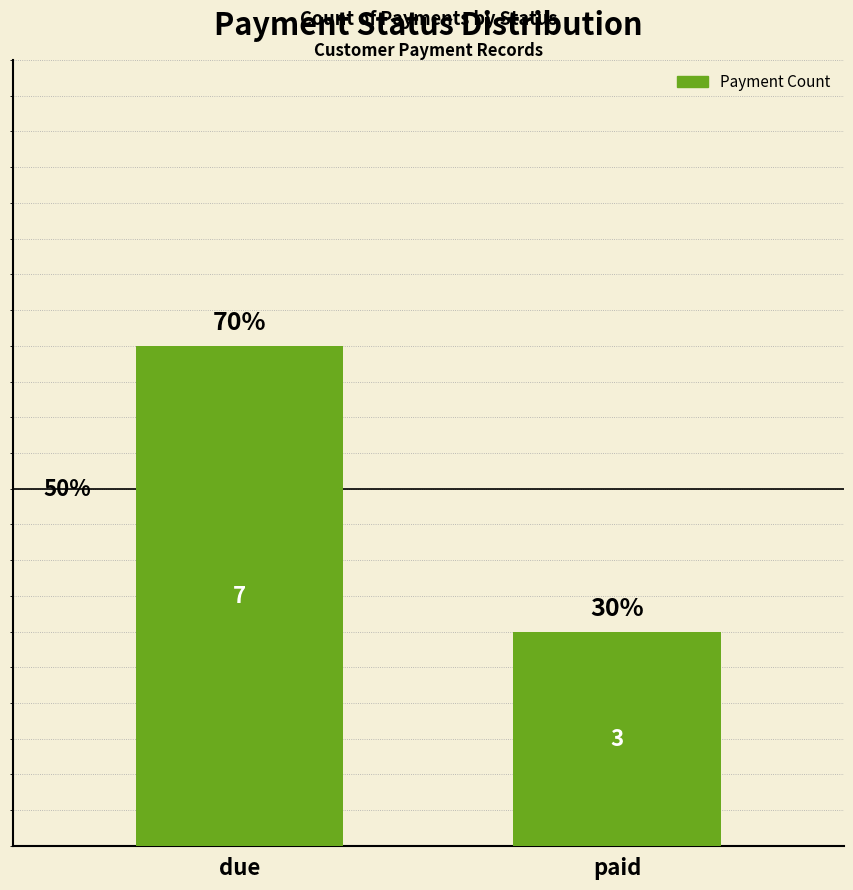

Are the bars horizontal?

No